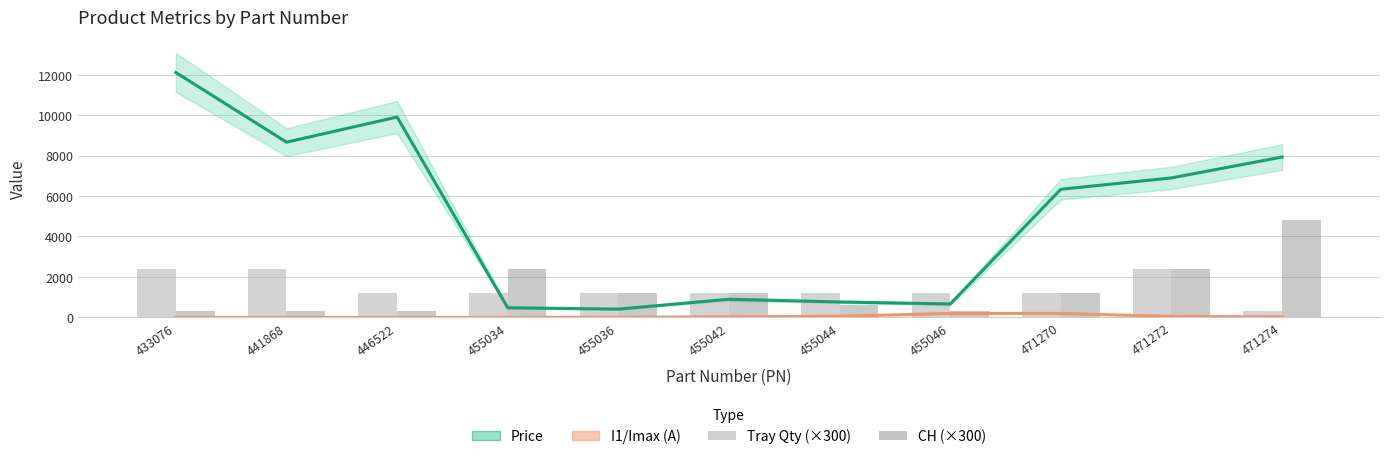

Rank the series at 433076 from highest to lowest value.

Price, Tray Qty (×300), CH (×300), I1/Imax (A)